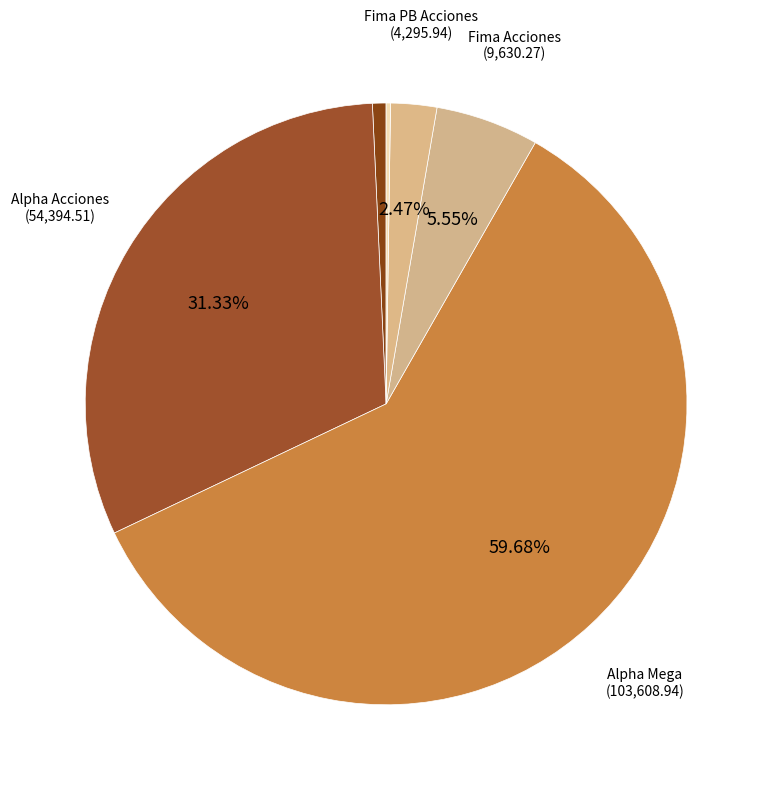

Rank the categories by value from lowest to highest.

HF Acciones Argentinas, 1810 Renta variable, Fima PB Acciones, Fima Acciones, Alpha Acciones, Alpha Mega